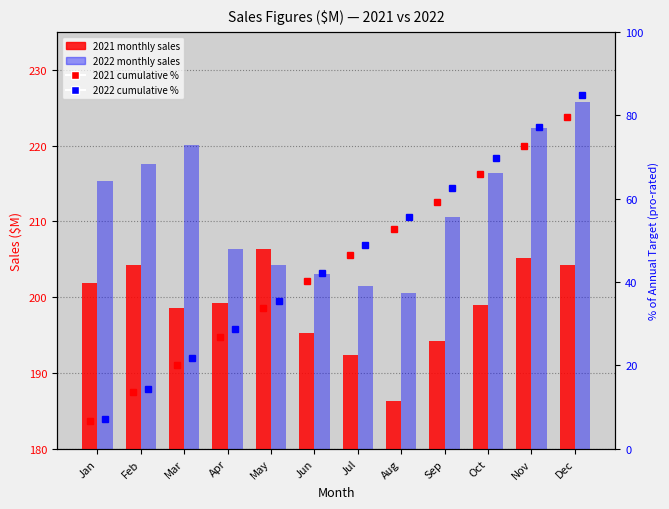

The value of 2022 cumulative % at Jun is 42.2. True or false?

True